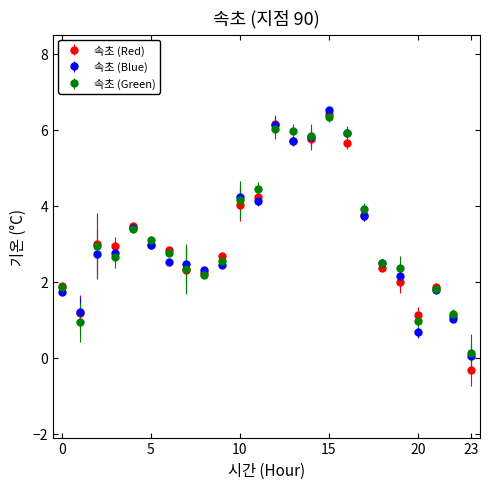

Which series has the largest range (max minus min)?

속초 (Red)